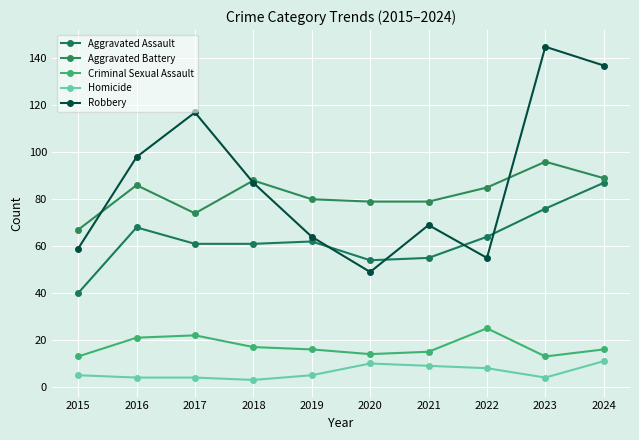

How many lines are shown in the chart?

5